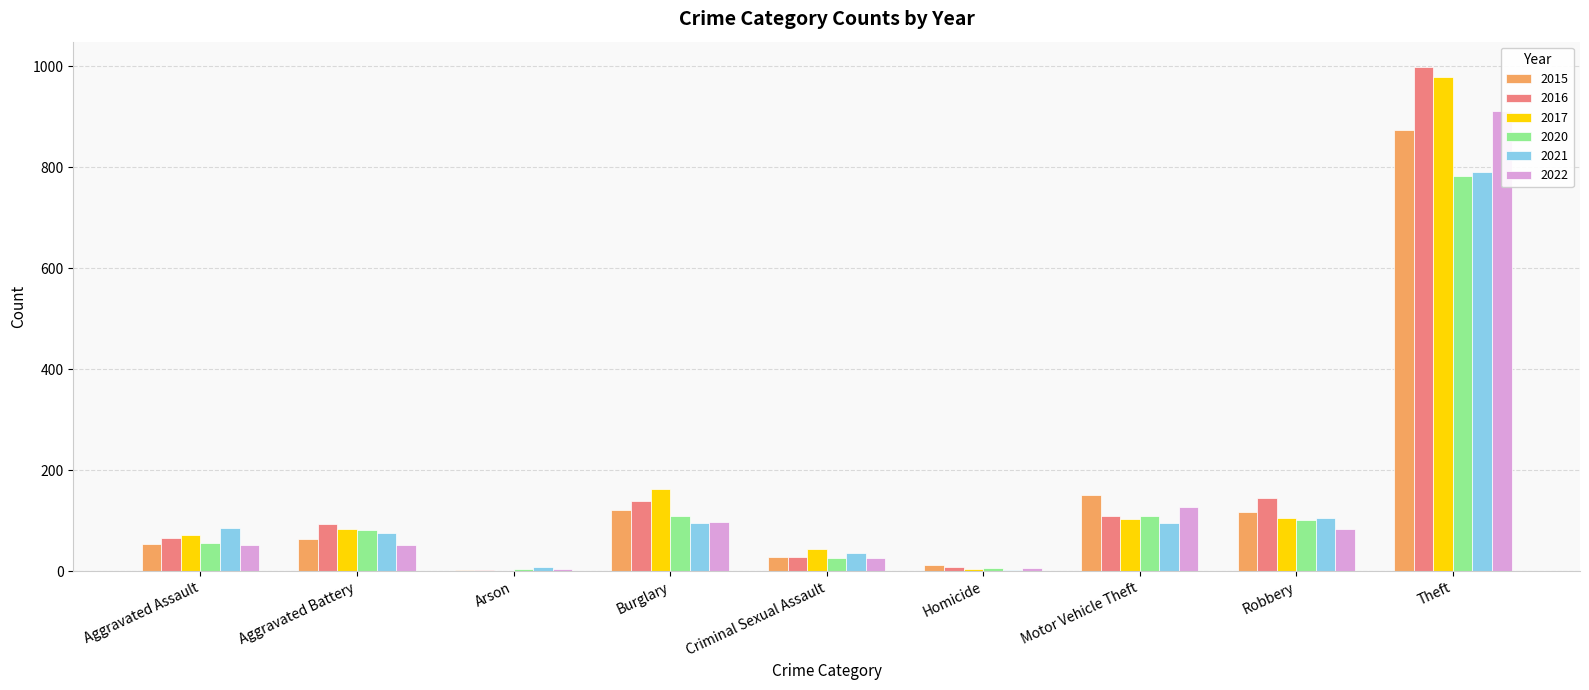

The value of 2021 at Criminal Sexual Assault is 36. True or false?

True